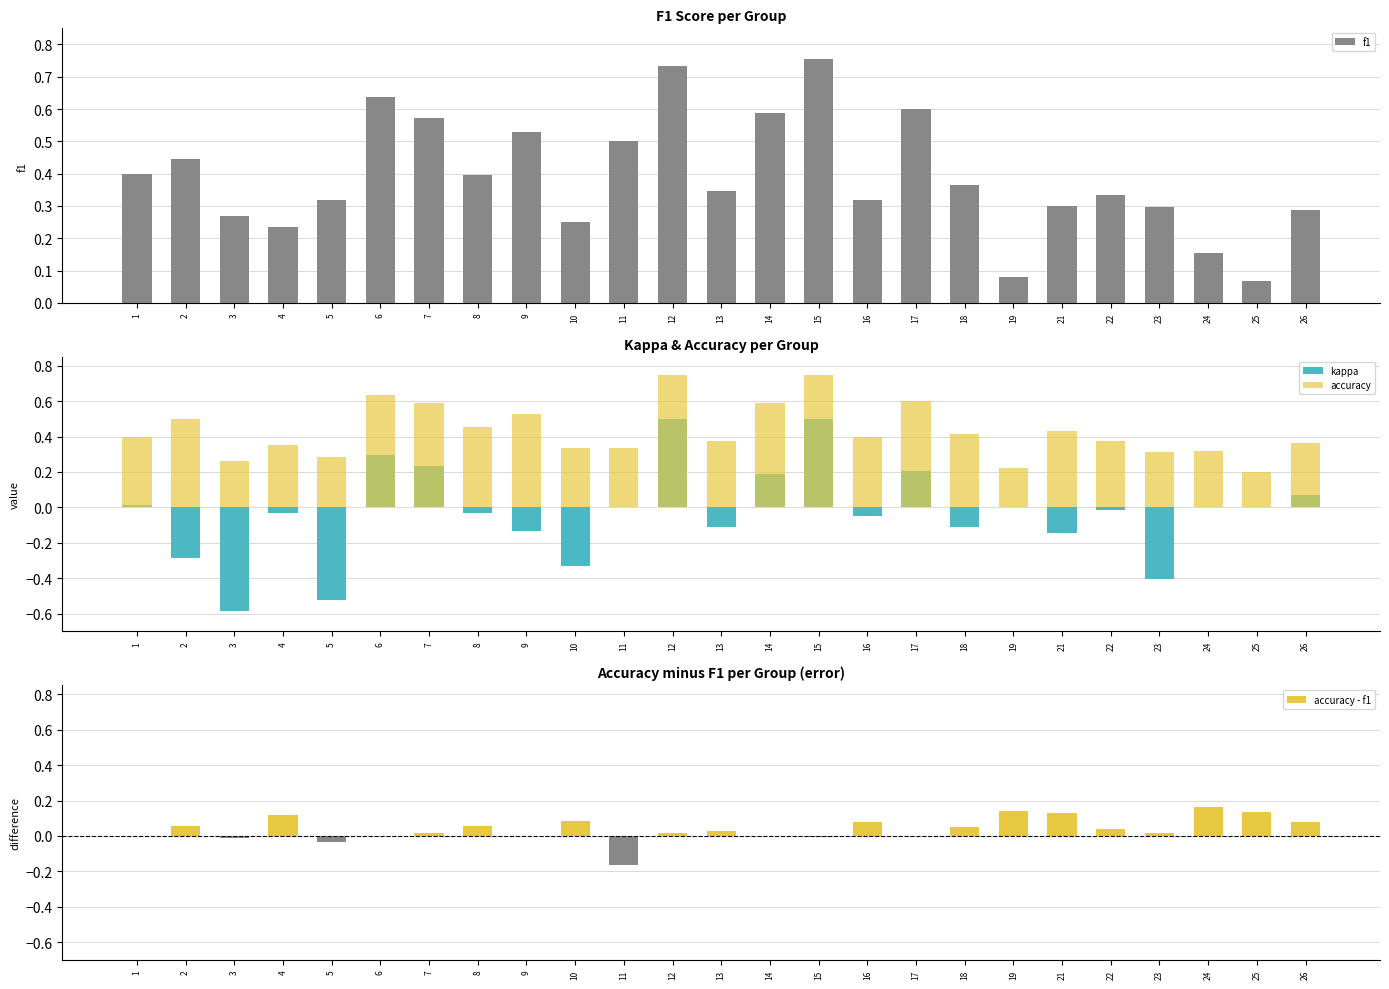

What are all the series names shown in the legend?

f1, kappa, accuracy, accuracy - f1